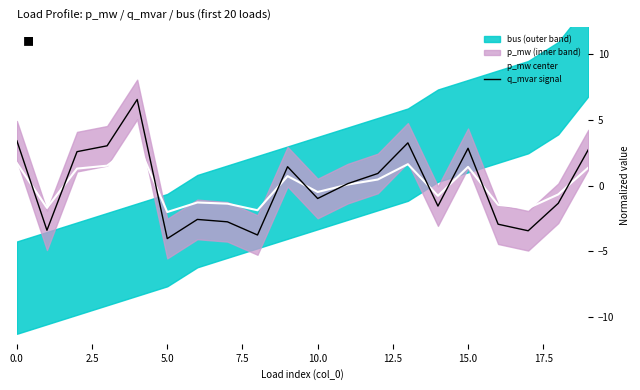

Is it true that p_mw center equals -2.0 at 5.0?

True